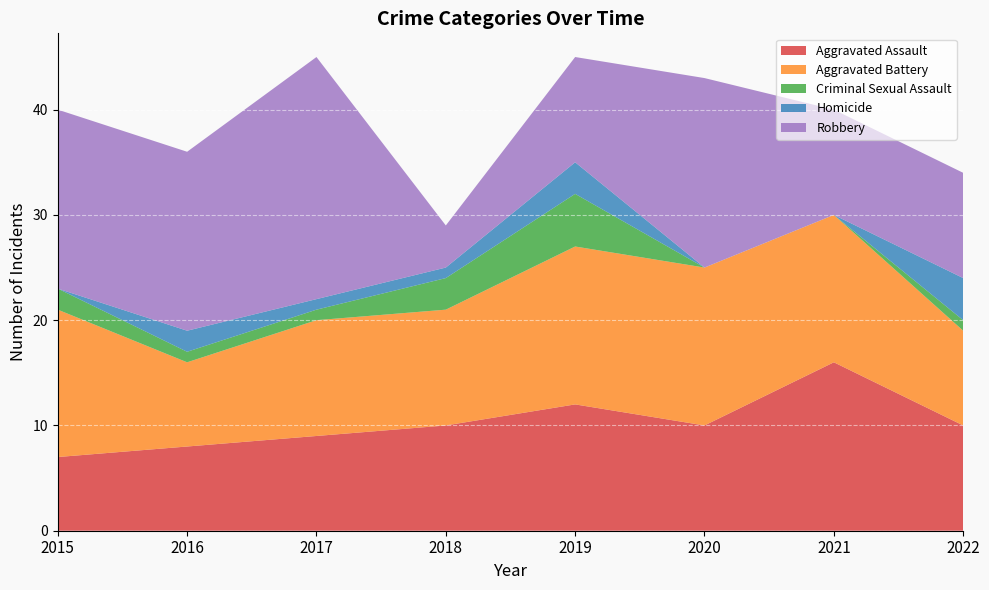

Reading left to right, list all the values displayed in this chart.

Aggravated Assault: 7	8	9	10	12	10	16	10
Aggravated Battery: 14	8	11	11	15	15	14	9
Criminal Sexual Assault: 2	1	1	3	5	0	0	1
Homicide: 0	2	1	1	3	0	0	4
Robbery: 17	17	23	4	10	18	10	10